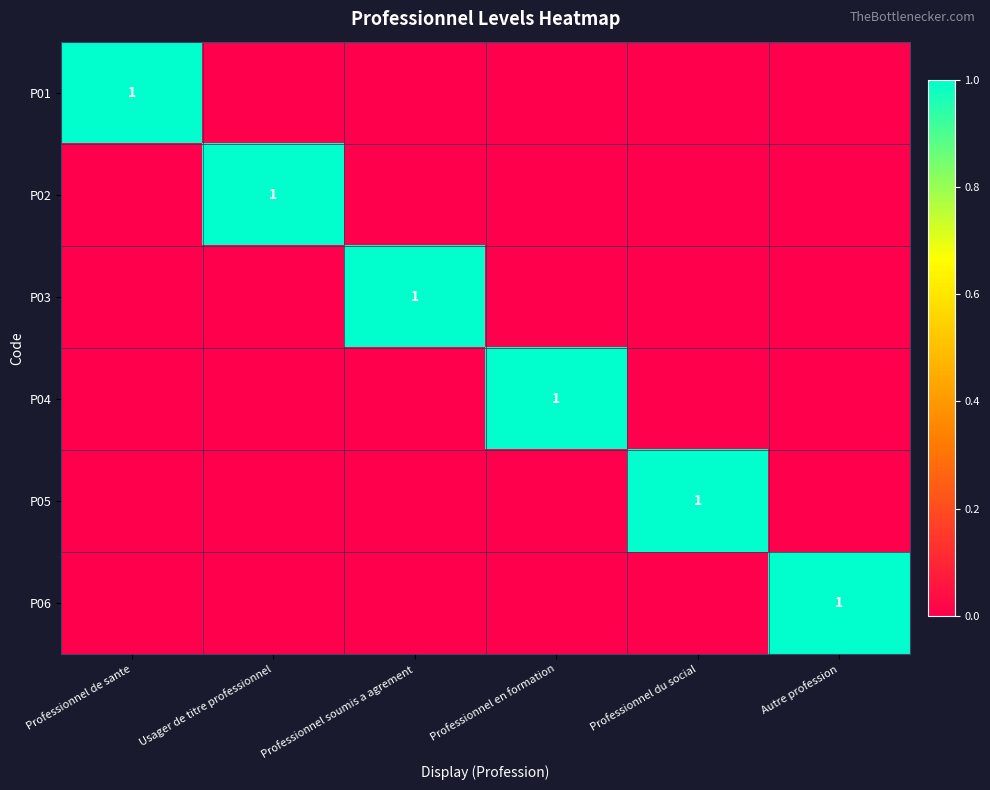

True or false: P05 has a value of 1 at Professionnel du social.

True